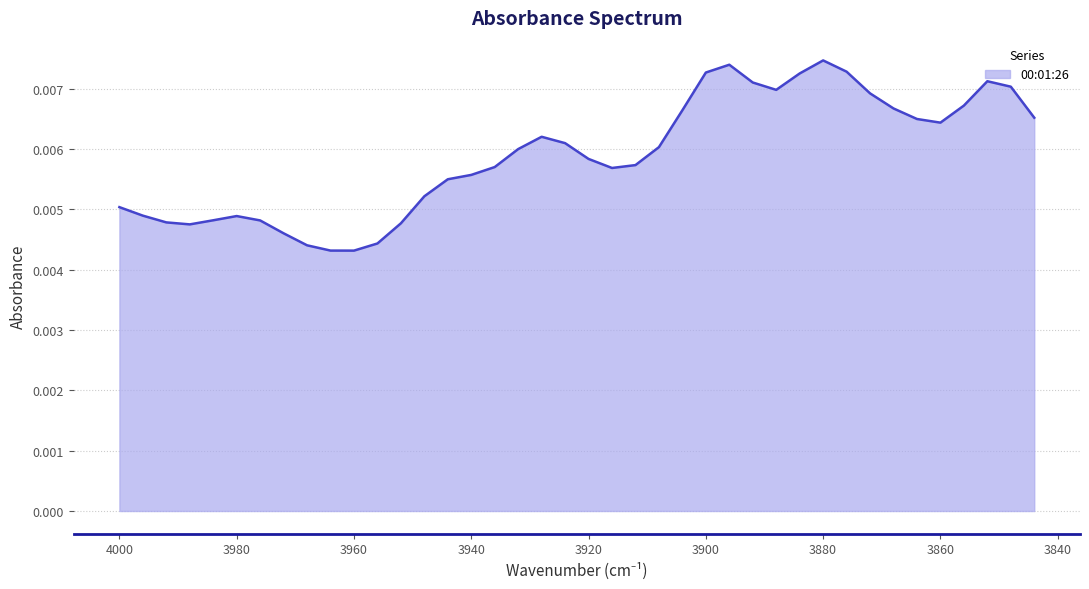

Is it true that the value at 24 is 0.0?

False